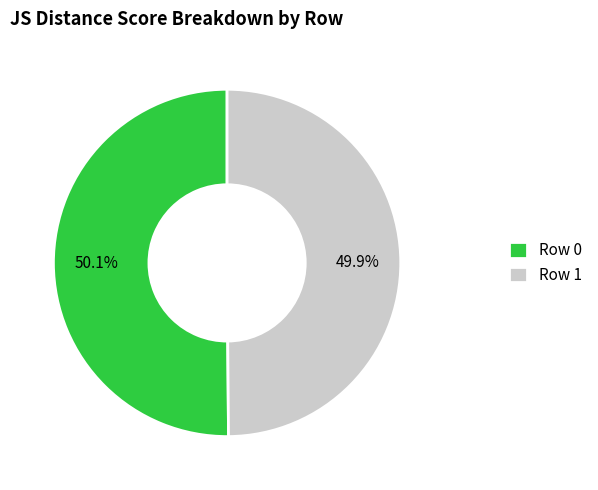

True or false: Row 0 accounts for 64% of the total.

False